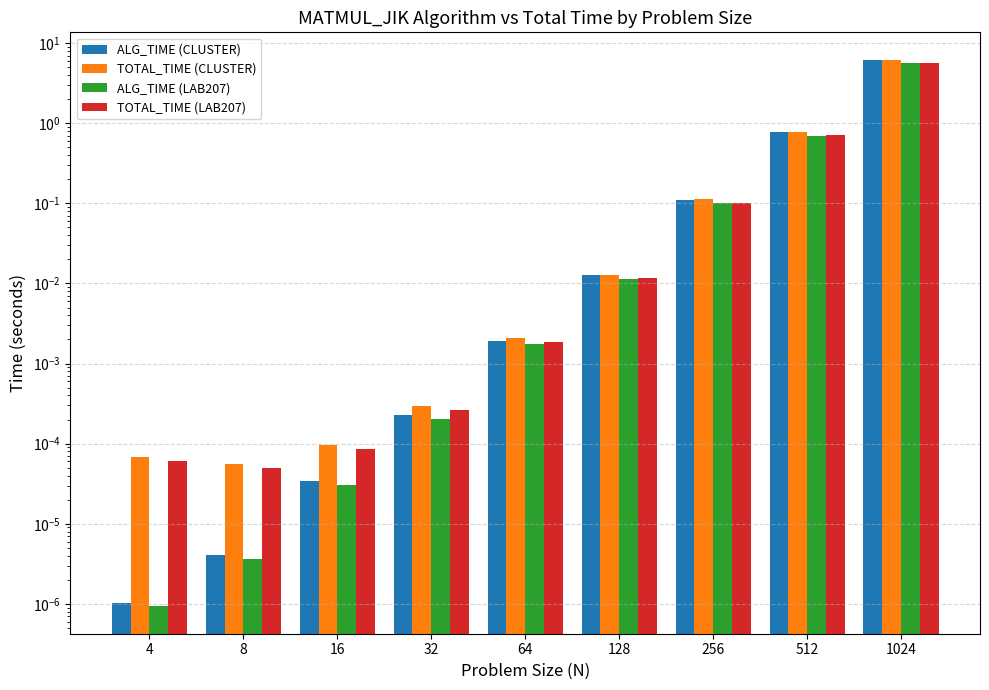

Where is ALG_TIME (CLUSTER) nearest to the value 3?

512